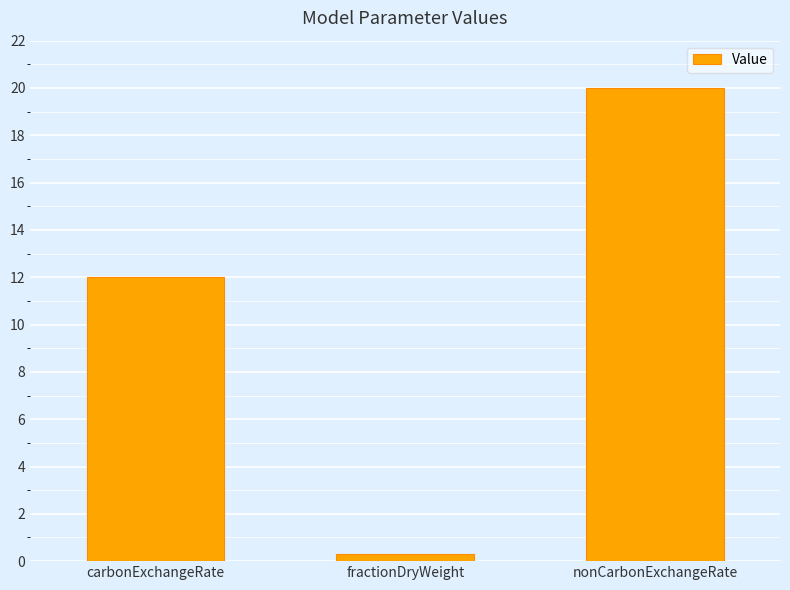

What position from the right is nonCarbonExchangeRate?

1